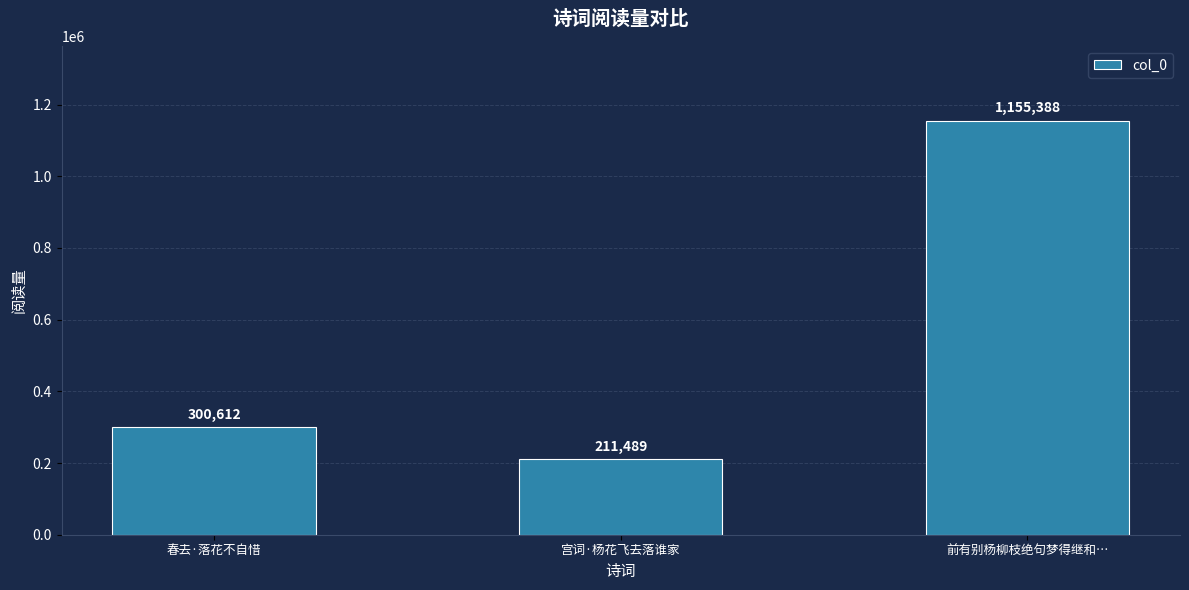

List the labels in order of value, smallest first.

宫词·杨花飞去落谁家, 春去·落花不自惜, 前有别杨柳枝绝句梦得继和…